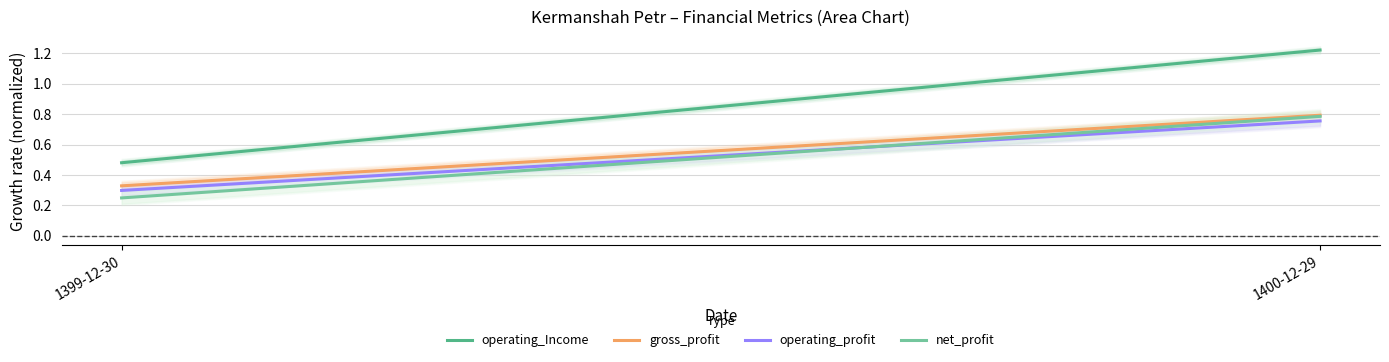

The operating_Income series shows 0.3 at 1399-12-30. True or false?

False